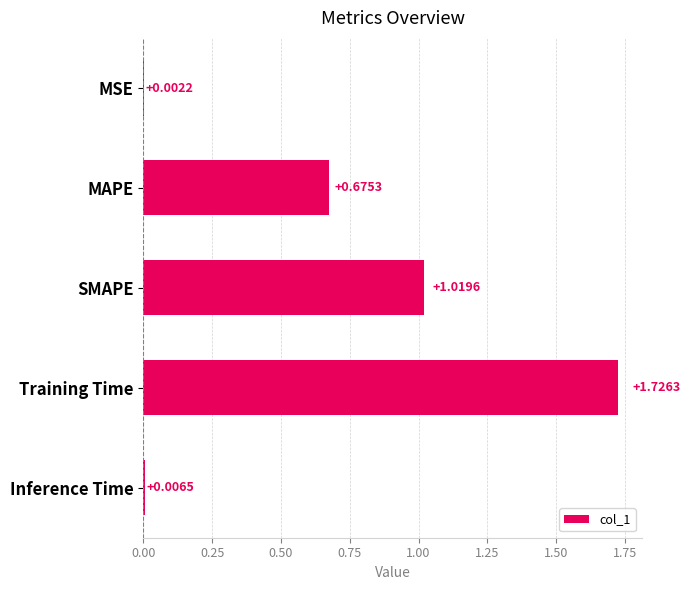

Where is the data nearest to the value 0?

MSE